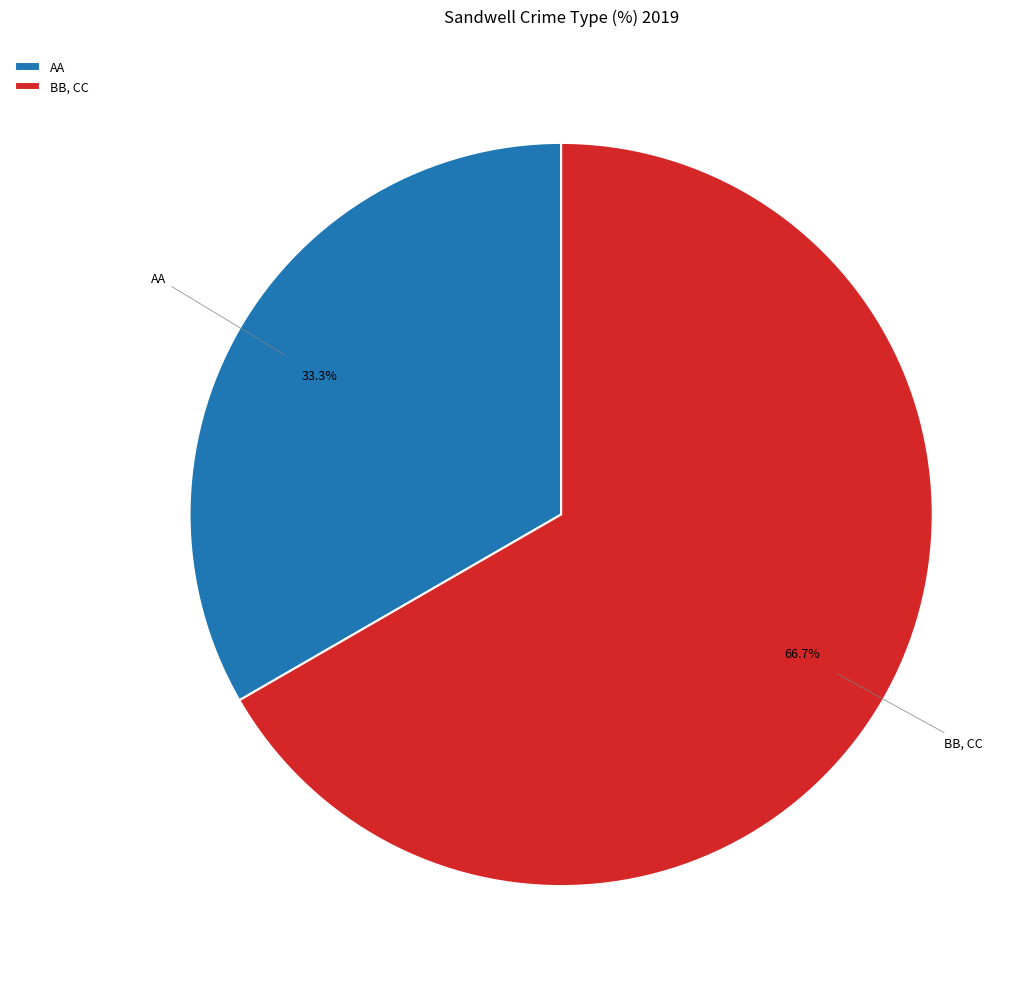

What is the majority slice?

BB, CC